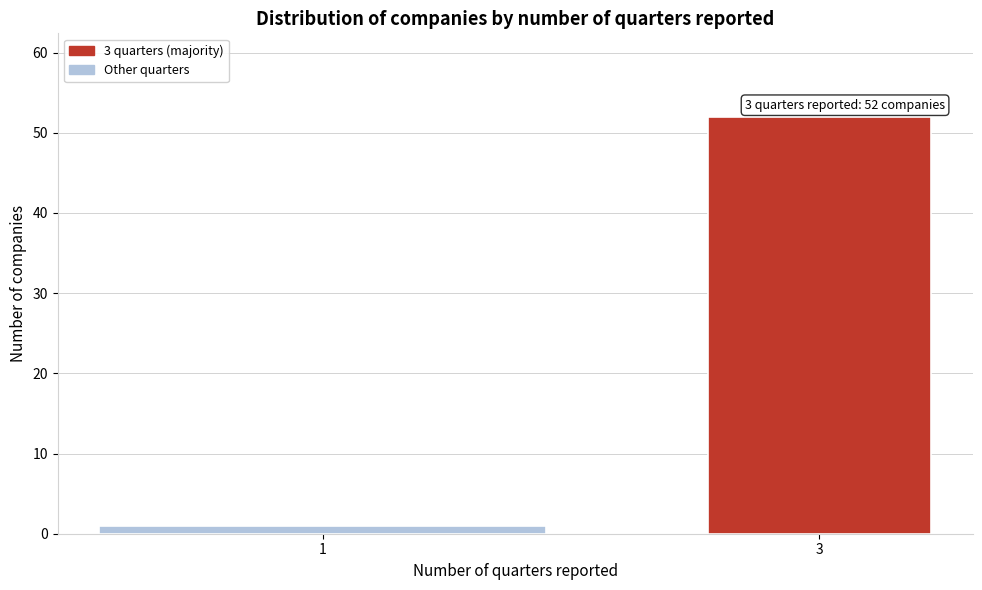

Reading left to right, list all the values displayed in this chart.

1=1	3=52